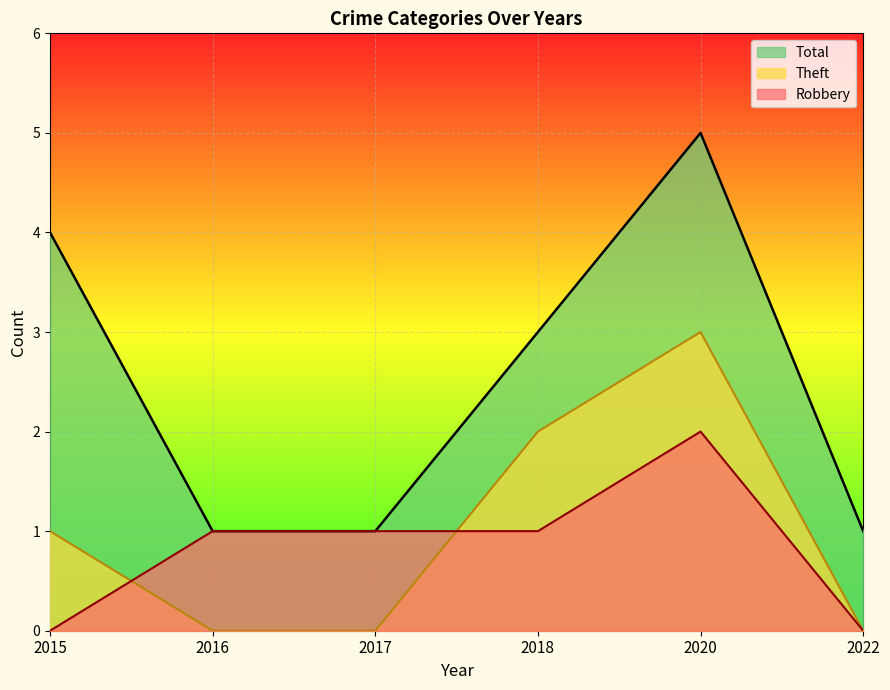

How many values in the Robbery series exceed 1?

1